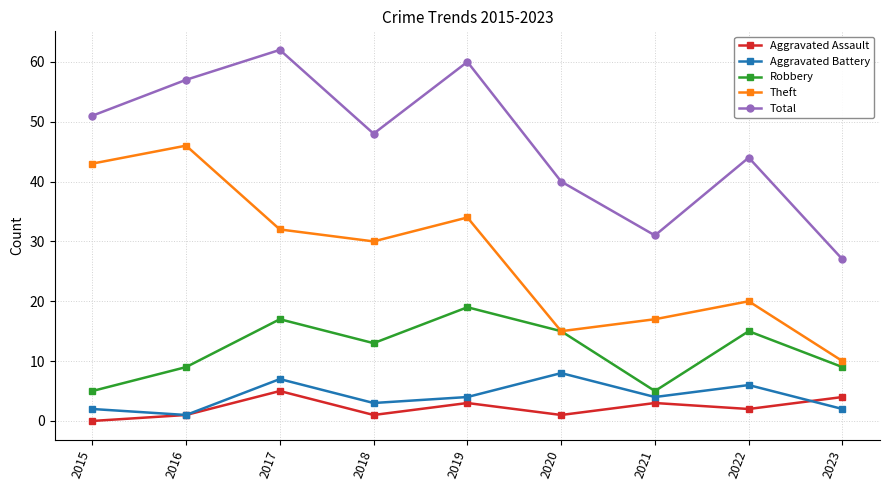

At which label does Aggravated Assault first exceed 2?

2017